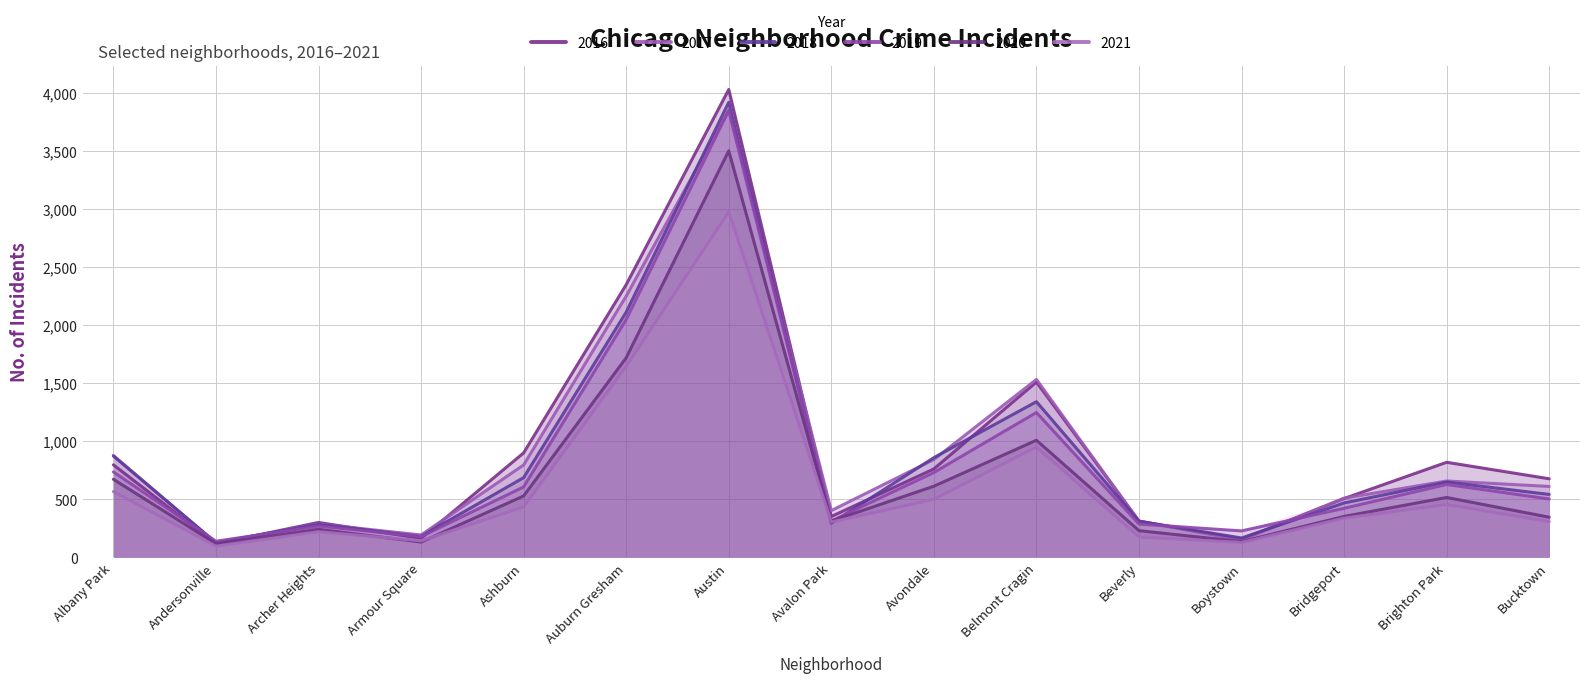

Between Ashburn and Avalon Park, which series saw the biggest shift?

2016